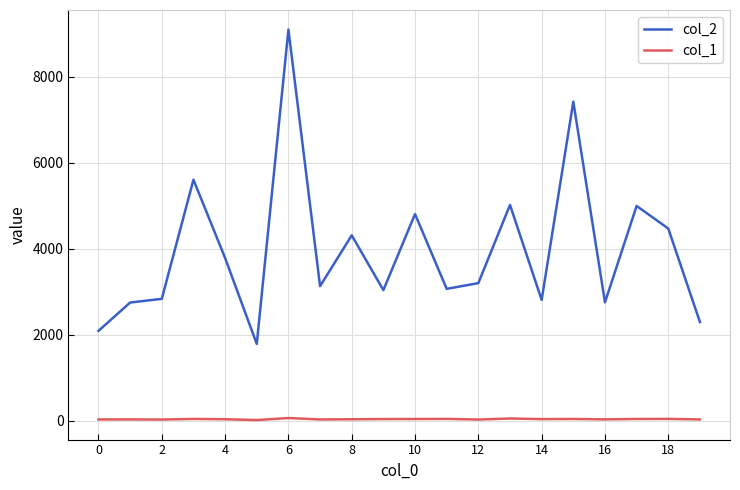

True or false: col_2 and col_1 intersect in this chart.

False